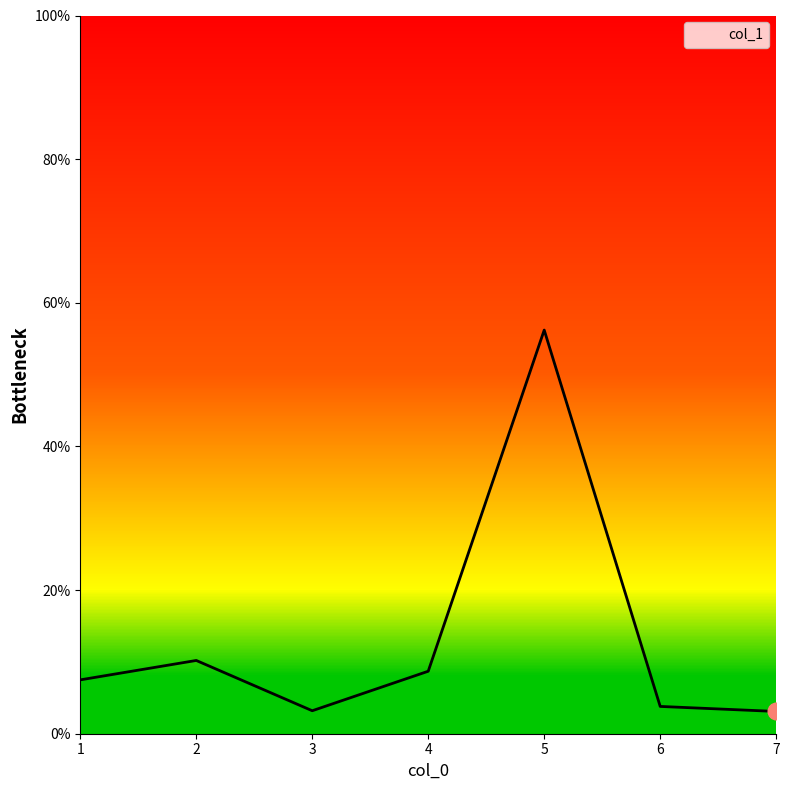

What is the approximate value at 2?

10.2